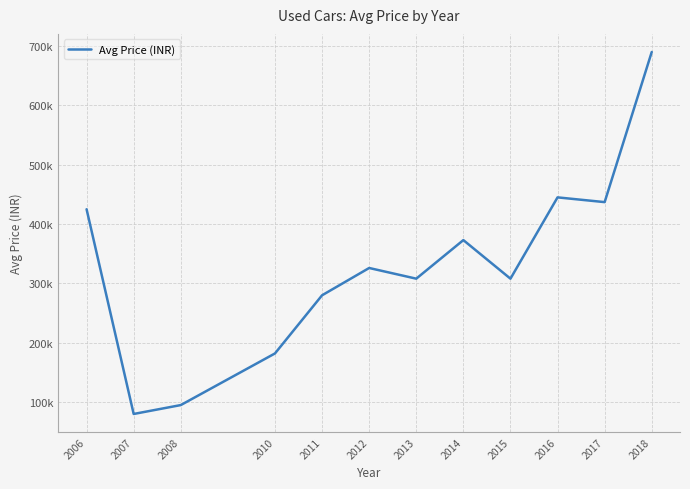

What is the difference between the values at 2007 and 2010?

102000